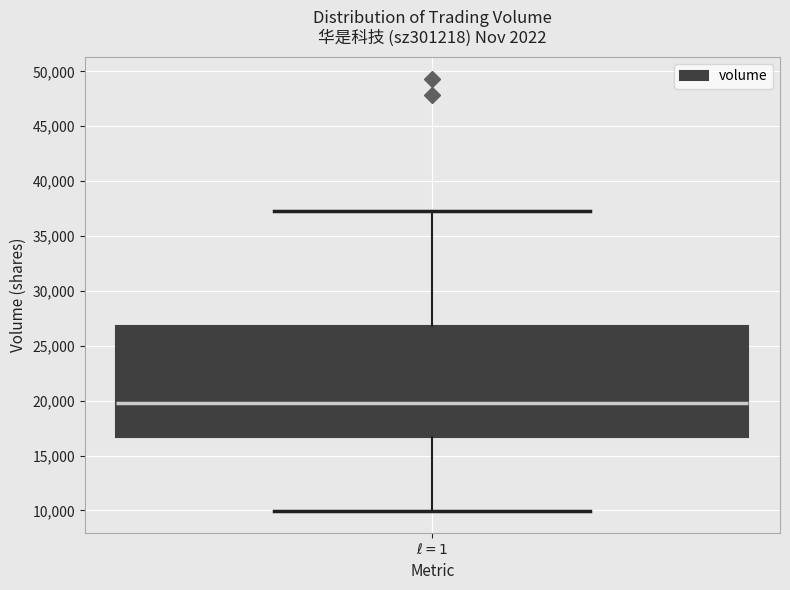

Transcribe this box plot: give where the median line is, the range the box spans, and where the two whiskers end, as read against the y-axis. The values are not printed on the chart, so give them approximately, as read against the axis.

median 19500, box 16500 to 27000, whiskers 10000 to 37500